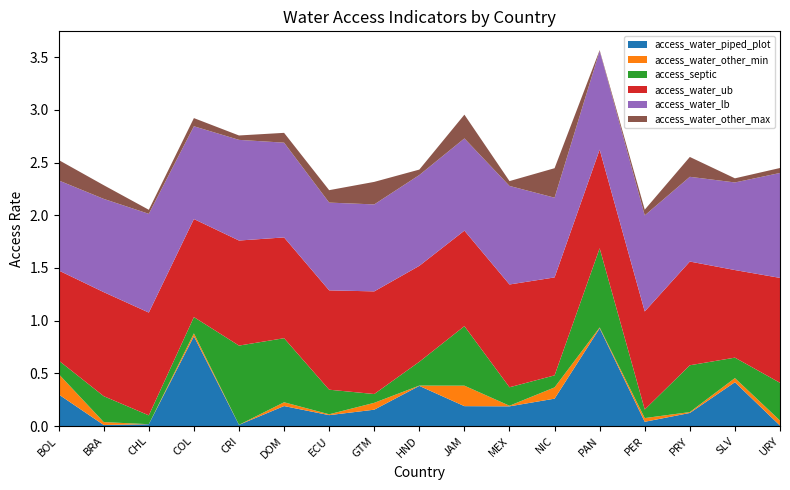

Reading left to right, list all the values displayed in this chart.

access_water_piped_plot: 0.3	0.0	0.0	0.9	0.0	0.2	0.1	0.2	0.4	0.2	0.2	0.3	0.9	0.0	0.1	0.4	0.0
access_water_other_min: 0.2	0.0	0.0	0.0	0.0	0.0	0.0	0.1	0.0	0.2	0.0	0.1	0.0	0.0	0.0	0.0	0.0
access_septic: 0.1	0.2	0.1	0.2	0.8	0.6	0.2	0.1	0.2	0.6	0.2	0.1	0.8	0.1	0.4	0.2	0.4
access_water_ub: 0.9	1.0	1.0	0.9	1.0	1.0	0.9	1.0	0.9	0.9	1.0	0.9	0.9	0.9	1.0	0.8	1.0
access_water_lb: 0.9	0.9	0.9	0.9	1.0	0.9	0.8	0.8	0.9	0.9	0.9	0.8	0.9	0.9	0.8	0.8	1.0
access_water_other_max: 0.2	0.1	0.0	0.1	0.0	0.1	0.1	0.2	0.1	0.2	0.0	0.3	0.0	0.1	0.2	0.0	0.0